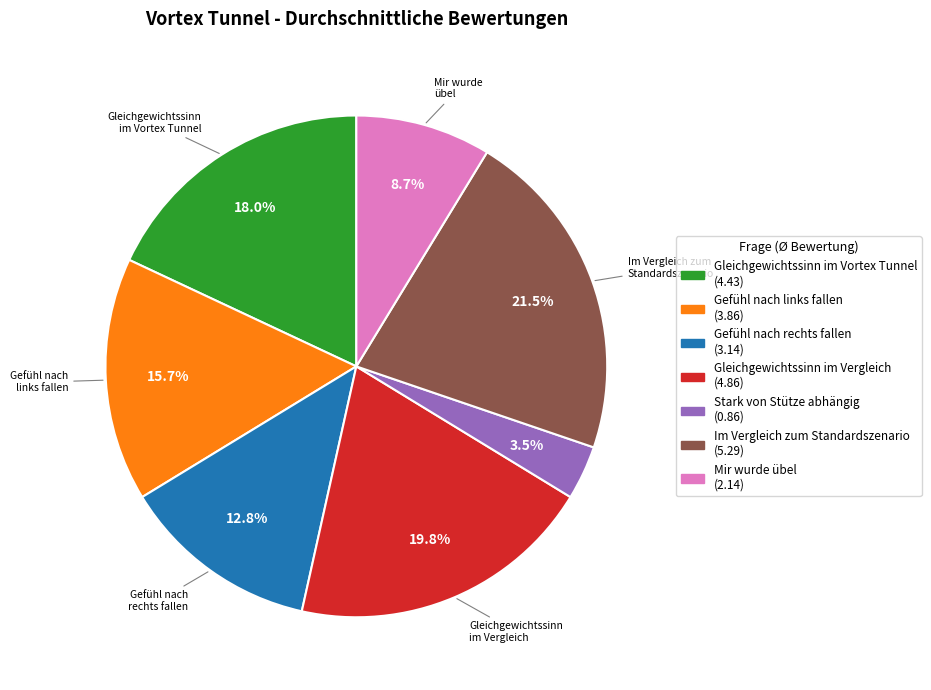

How many slices are in this pie chart?

7